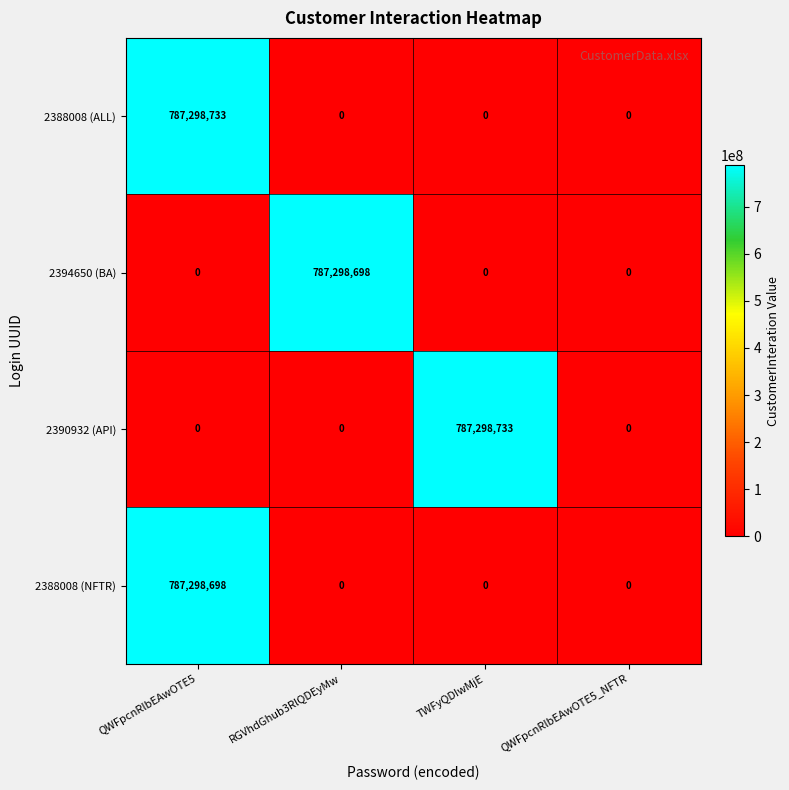

Is it true that 2388008 (NFTR) equals 426468921 at RGVhdGhub3RlQDEyMw?

False